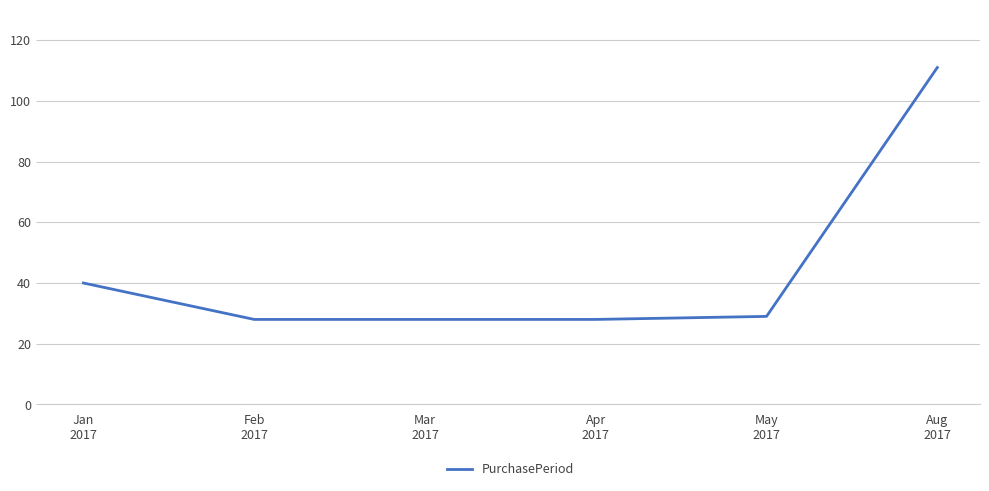

True or false: the data has more than 2 interior local peaks.

False